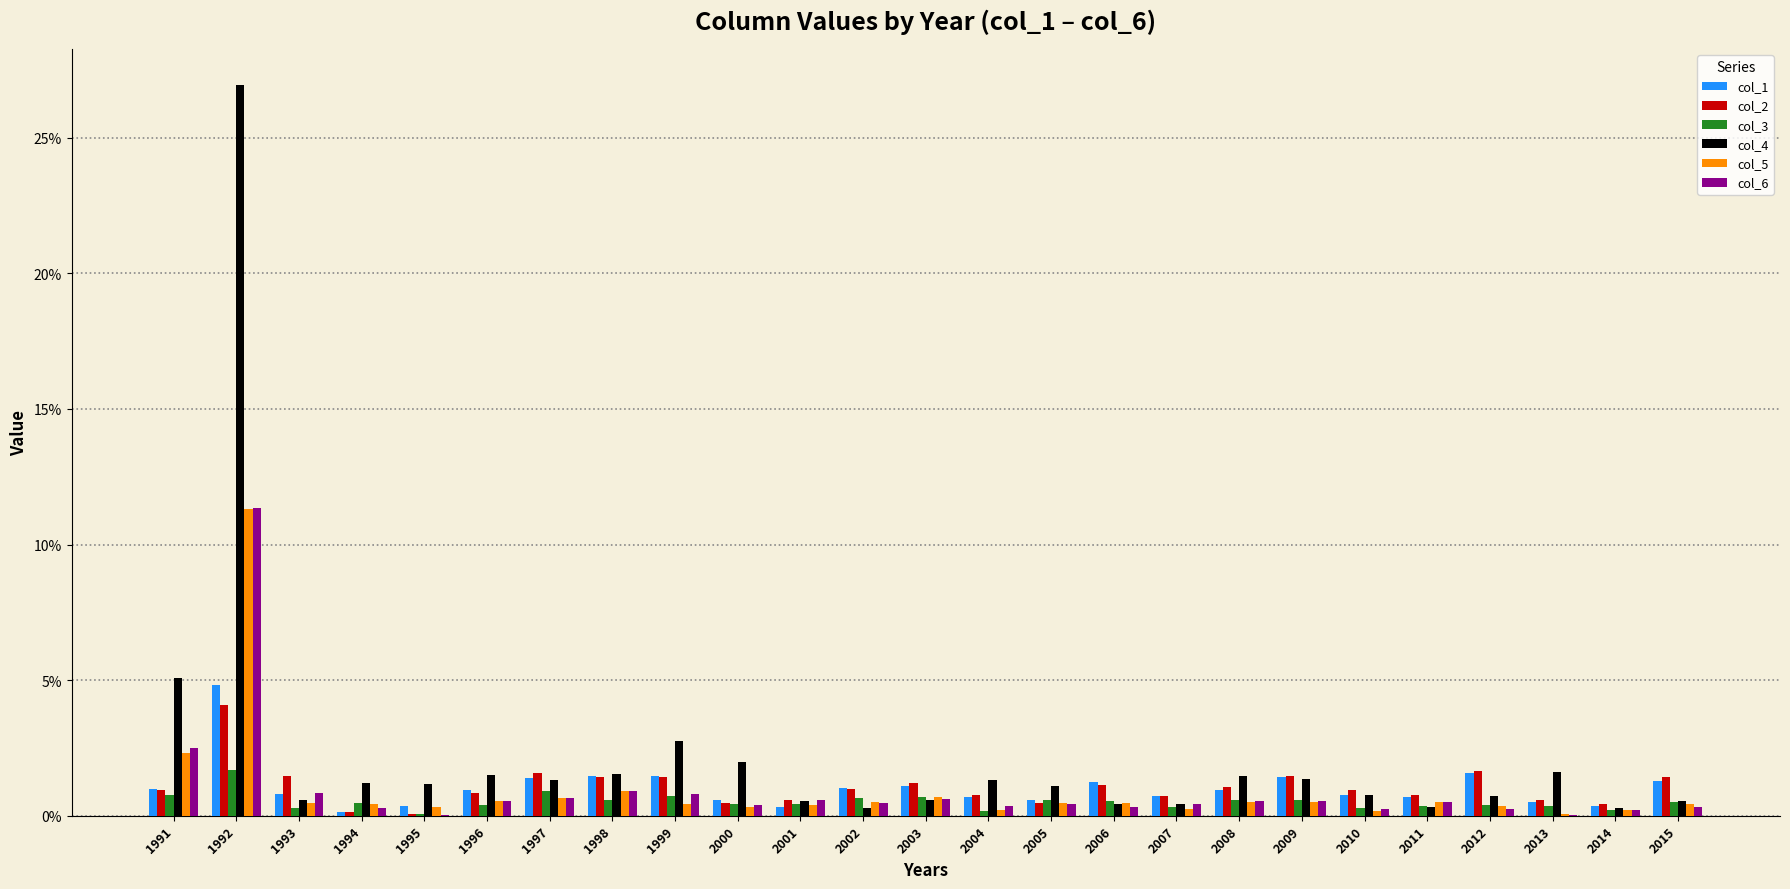

Reading left to right, extract all data points from this chart.

col_1: 1991=0.0	1992=0.0	1993=0.0	1994=0.0	1995=0.0	1996=0.0	1997=0.0	1998=0.0	1999=0.0	2000=0.0	2001=0.0	2002=0.0	2003=0.0	2004=0.0	2005=0.0	2006=0.0	2007=0.0	2008=0.0	2009=0.0	2010=0.0	2011=0.0	2012=0.0	2013=0.0	2014=0.0	2015=0.0
col_2: 1991=0.0	1992=0.0	1993=0.0	1994=0.0	1995=0.0	1996=0.0	1997=0.0	1998=0.0	1999=0.0	2000=0.0	2001=0.0	2002=0.0	2003=0.0	2004=0.0	2005=0.0	2006=0.0	2007=0.0	2008=0.0	2009=0.0	2010=0.0	2011=0.0	2012=0.0	2013=0.0	2014=0.0	2015=0.0
col_3: 1991=0.0	1992=0.0	1993=0.0	1994=0.0	1995=0.0	1996=0.0	1997=0.0	1998=0.0	1999=0.0	2000=0.0	2001=0.0	2002=0.0	2003=0.0	2004=0.0	2005=0.0	2006=0.0	2007=0.0	2008=0.0	2009=0.0	2010=0.0	2011=0.0	2012=0.0	2013=0.0	2014=0.0	2015=0.0
col_4: 1991=0.1	1992=0.3	1993=0.0	1994=0.0	1995=0.0	1996=0.0	1997=0.0	1998=0.0	1999=0.0	2000=0.0	2001=0.0	2002=0.0	2003=0.0	2004=0.0	2005=0.0	2006=0.0	2007=0.0	2008=0.0	2009=0.0	2010=0.0	2011=0.0	2012=0.0	2013=0.0	2014=0.0	2015=0.0
col_5: 1991=0.0	1992=0.1	1993=0.0	1994=0.0	1995=0.0	1996=0.0	1997=0.0	1998=0.0	1999=0.0	2000=0.0	2001=0.0	2002=0.0	2003=0.0	2004=0.0	2005=0.0	2006=0.0	2007=0.0	2008=0.0	2009=0.0	2010=0.0	2011=0.0	2012=0.0	2013=0.0	2014=0.0	2015=0.0
col_6: 1991=0.0	1992=0.1	1993=0.0	1994=0.0	1995=0.0	1996=0.0	1997=0.0	1998=0.0	1999=0.0	2000=0.0	2001=0.0	2002=0.0	2003=0.0	2004=0.0	2005=0.0	2006=0.0	2007=0.0	2008=0.0	2009=0.0	2010=0.0	2011=0.0	2012=0.0	2013=0.0	2014=0.0	2015=0.0